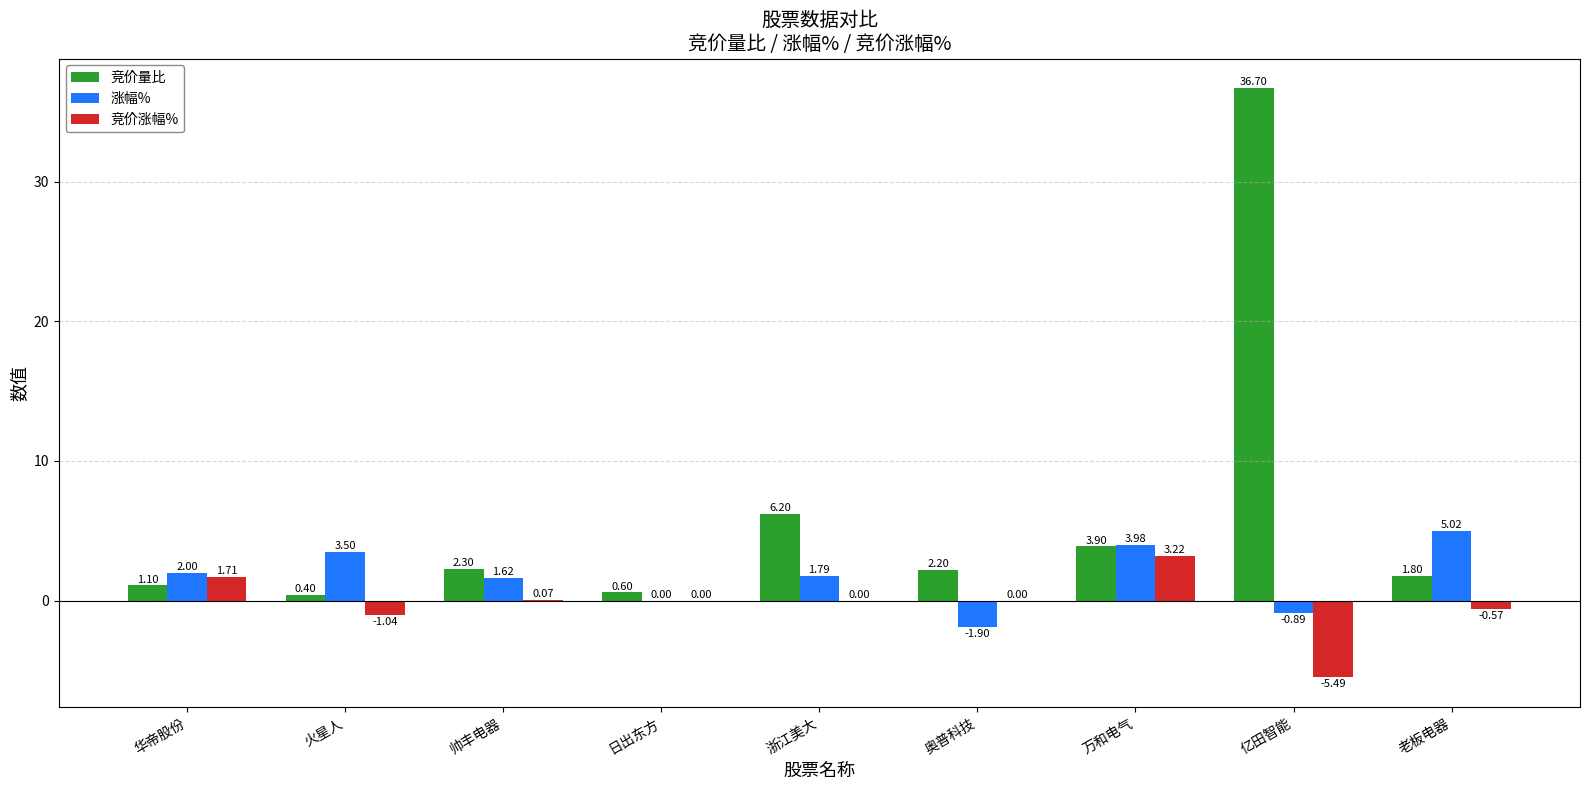

How many groups of bars are there?

9